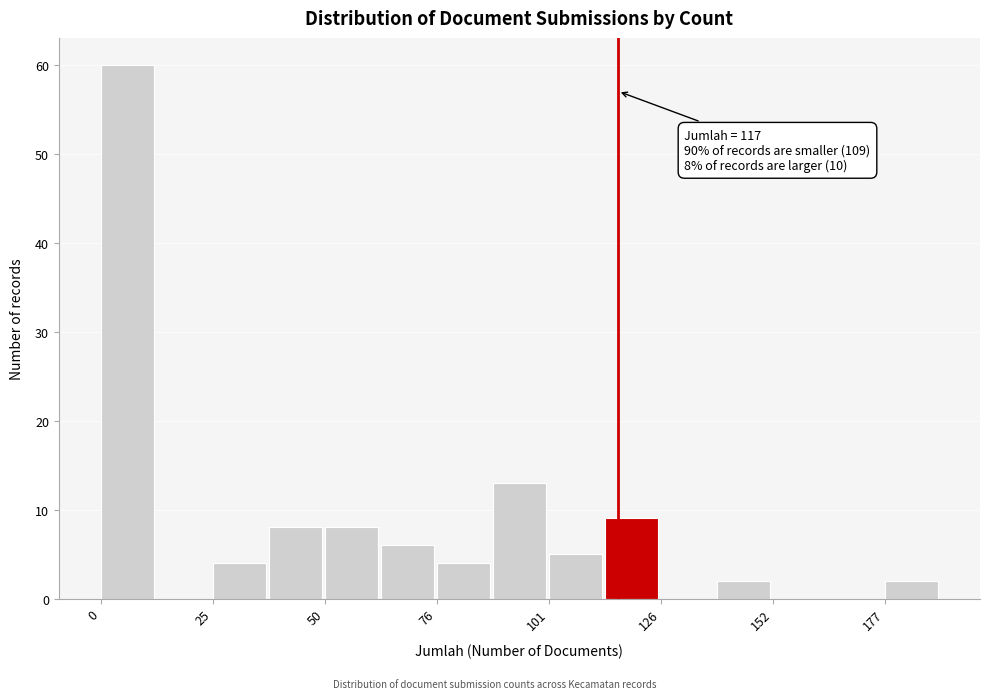

Read against the x-axis, roughly where is the centre of the tallest bar?

5